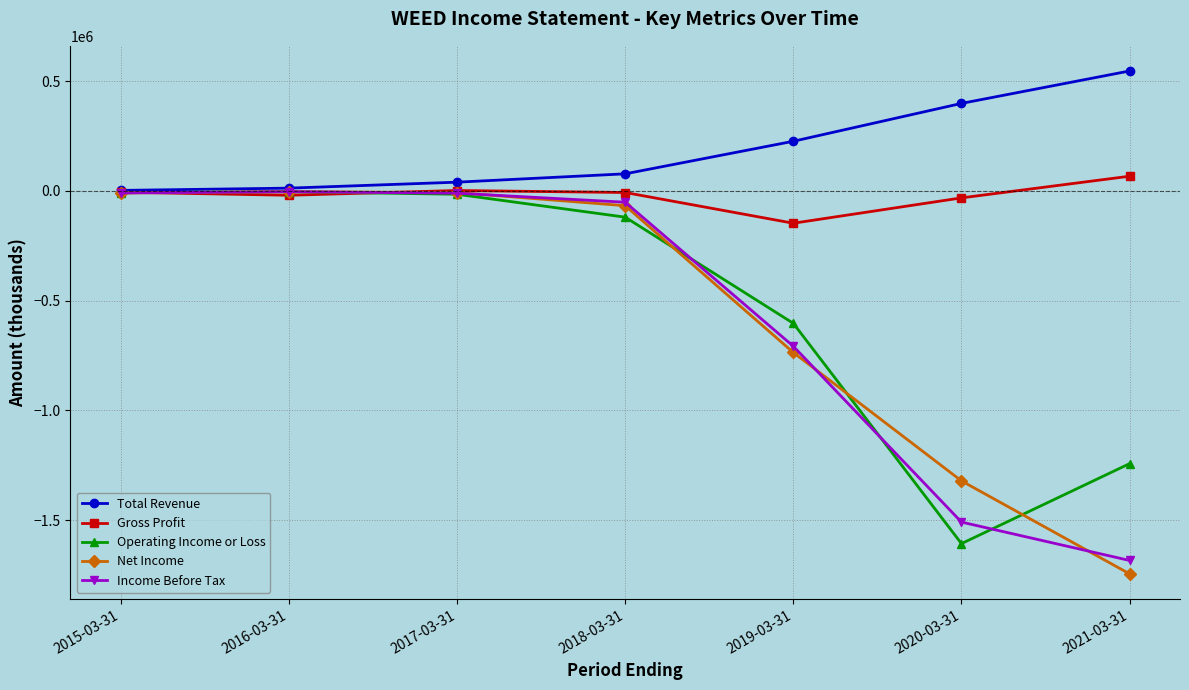

True or false: Operating Income or Loss has a value of -1242800 at 2021-03-31.

True